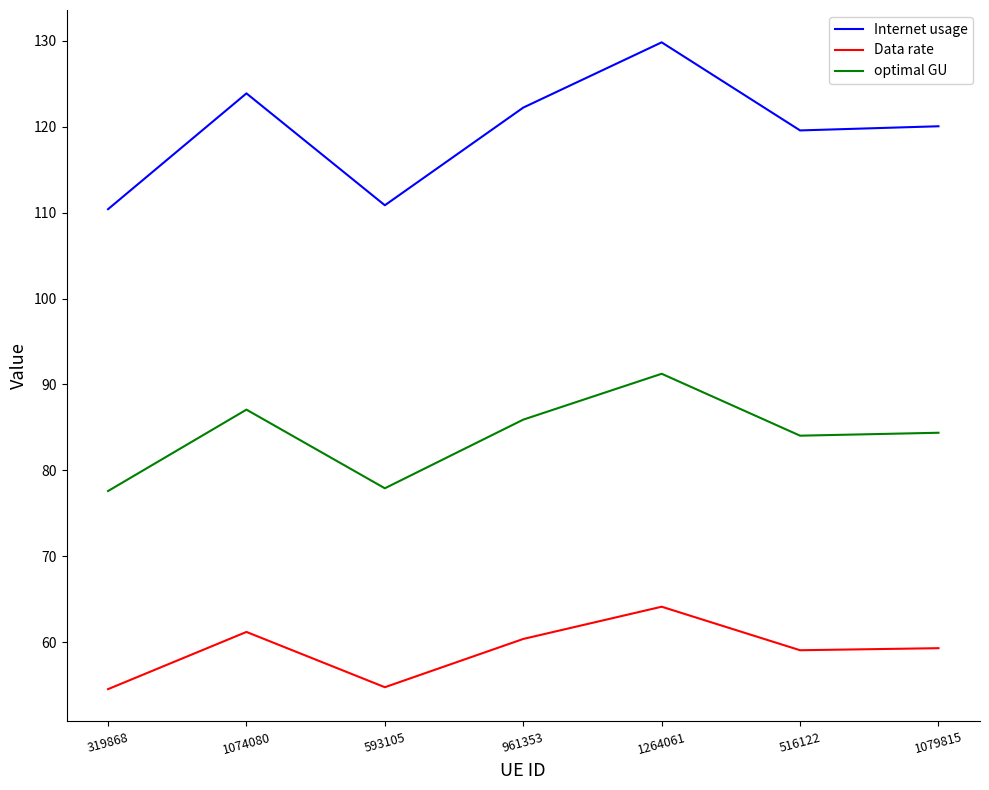

The value of optimal GU at 1264061 is 34.7. True or false?

False